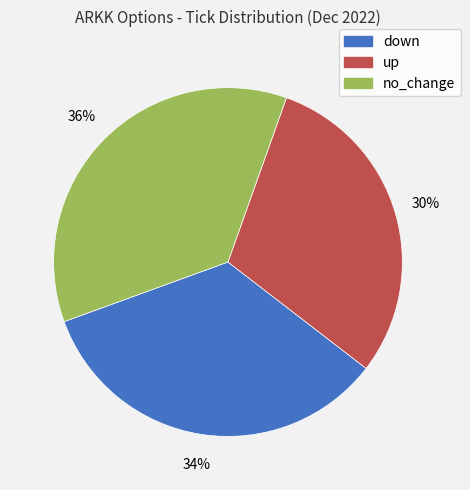

How many segments does this pie chart have?

3